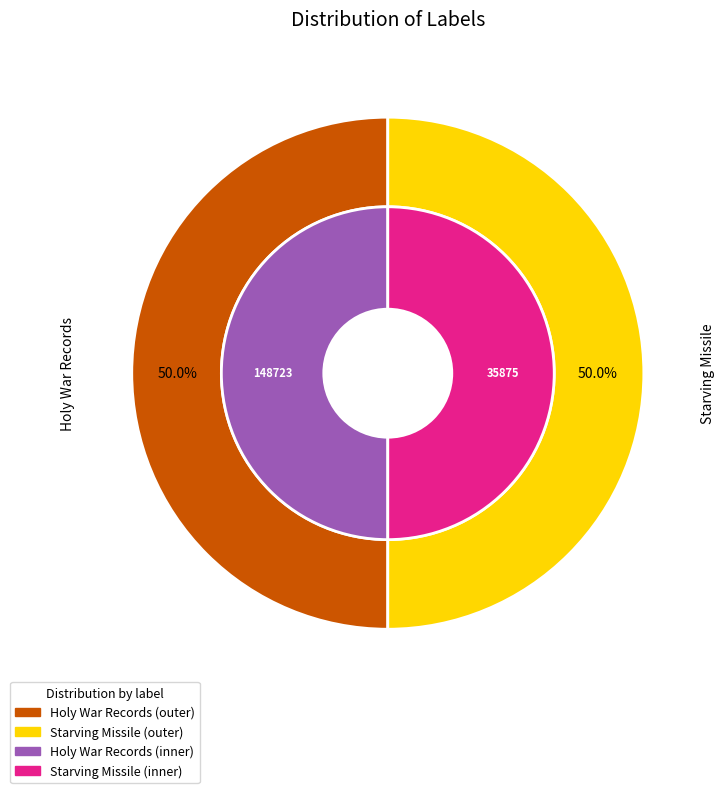

Which slice represents more than half of the pie?

Holy War Records